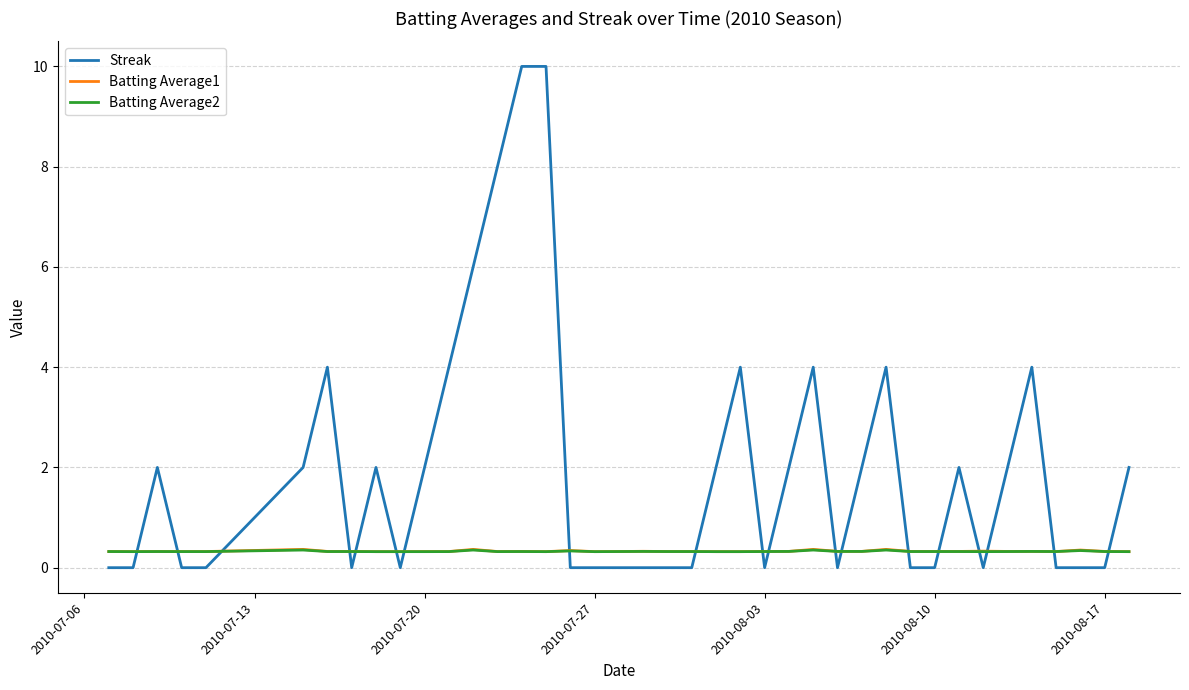

True or false: Streak and Batting Average2 cross at least once.

True